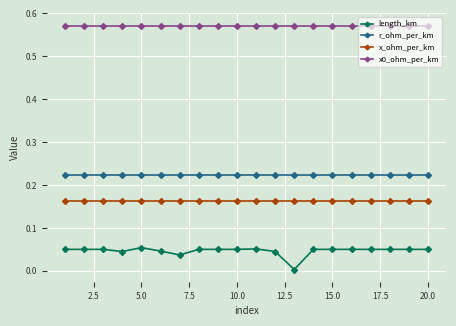

True or false: x0_ohm_per_km and x_ohm_per_km cross at least once.

False